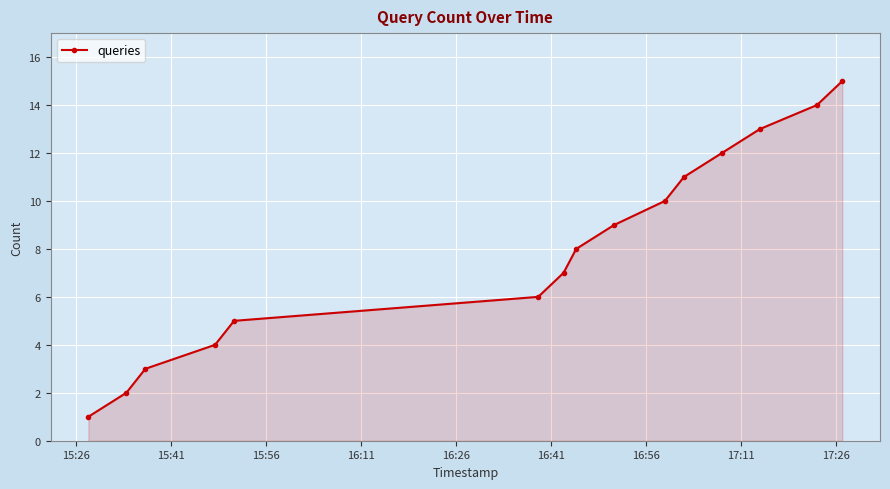

What is the sum of all values?

120